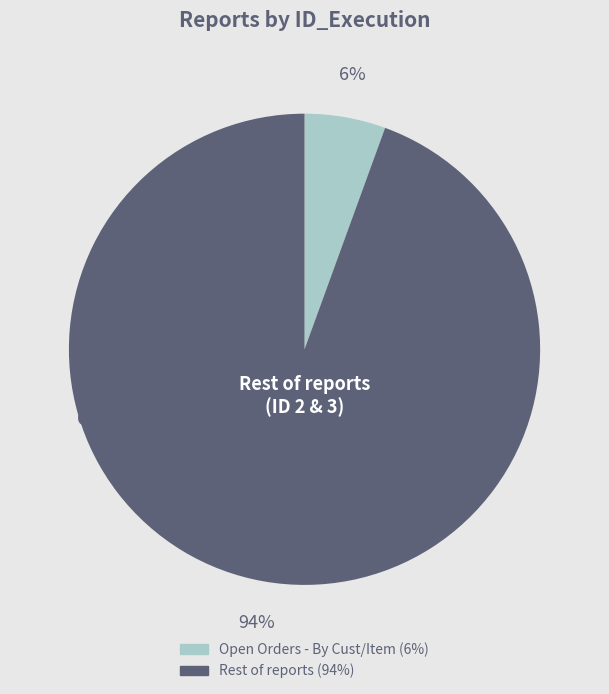

To the nearest percent, what is the average slice percentage?

50%